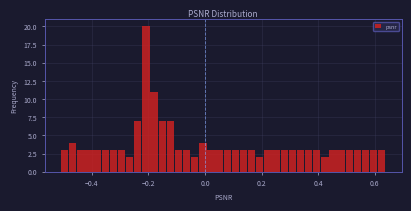

Read against the x-axis, roughly where is the centre of the tallest bar?

-0.20